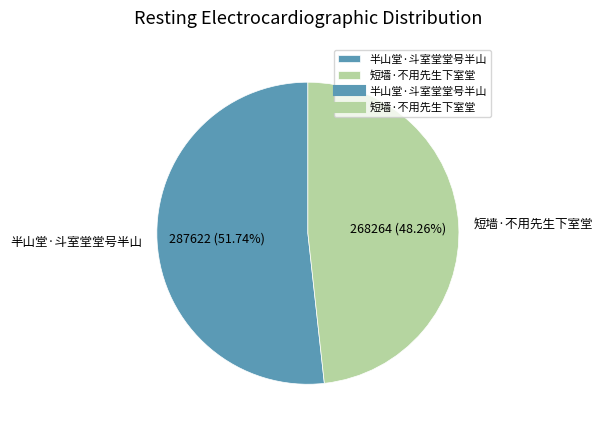

To the nearest percent, what is the difference between the largest and smallest slice percentages?

3%